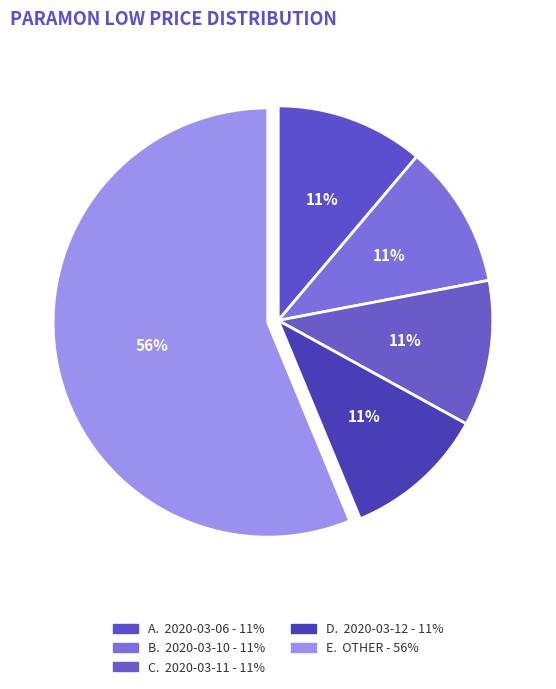

Count the number of slices in the pie.

5